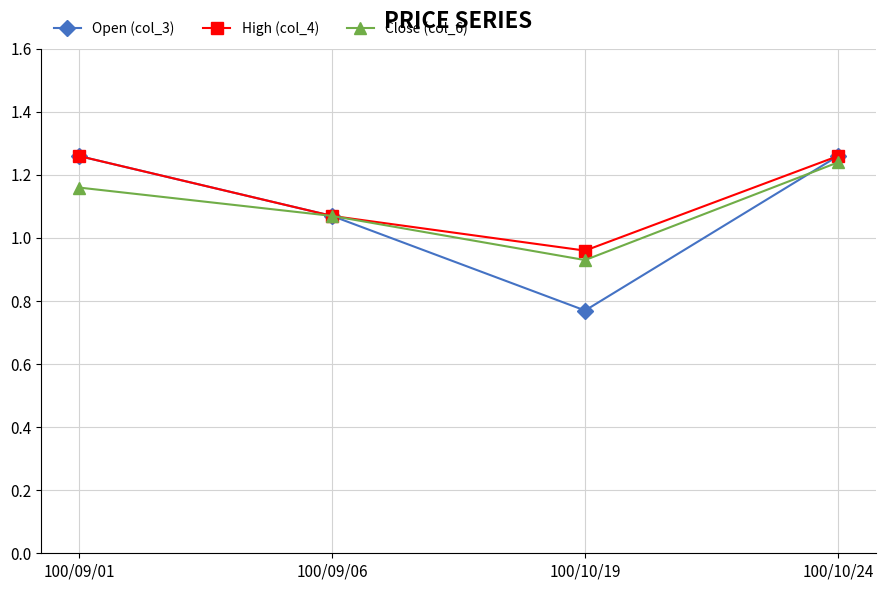

What is the difference between the highest and lowest values at 100/09/01?

0.1